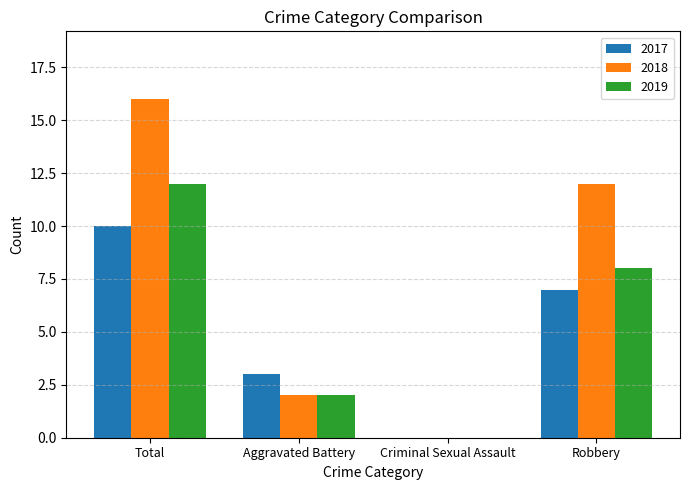

Which category has the highest value across all series?

Total